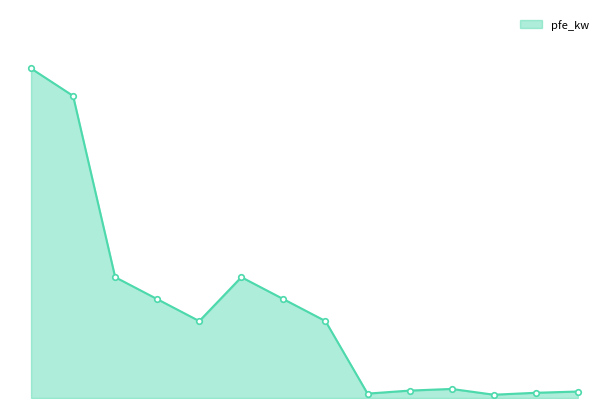

Rank the categories by value from highest to lowest.

160 MVA 380/110 kV, 100 MVA 220/110 kV, 63 MVA 110/20 kV, 63 MVA 110/10 kV, 40 MVA 110/20 kV, 40 MVA 110/10 kV, 25 MVA 110/20 kV, 25 MVA 110/10 kV, 0.63 MVA 20/0.4 kV, 0.4 MVA 20/0.4 kV, 0.63 MVA 10/0.4 kV, 0.4 MVA 10/0.4 kV, 0.25 MVA 20/0.4 kV, 0.25 MVA 10/0.4 kV